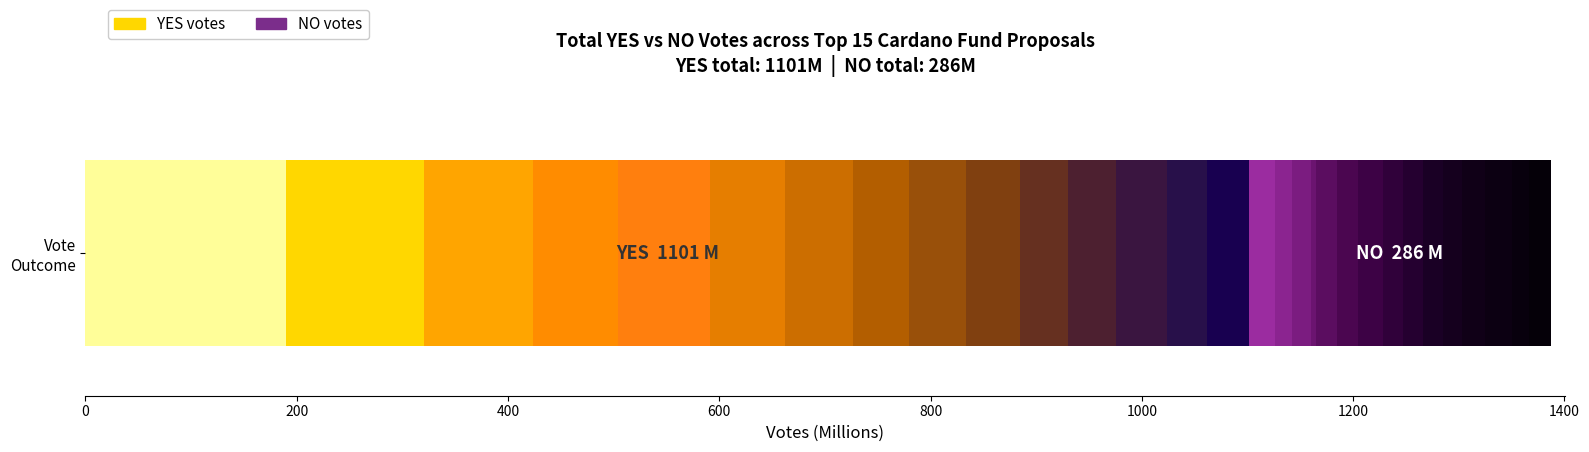

What position from the right is 14?

1